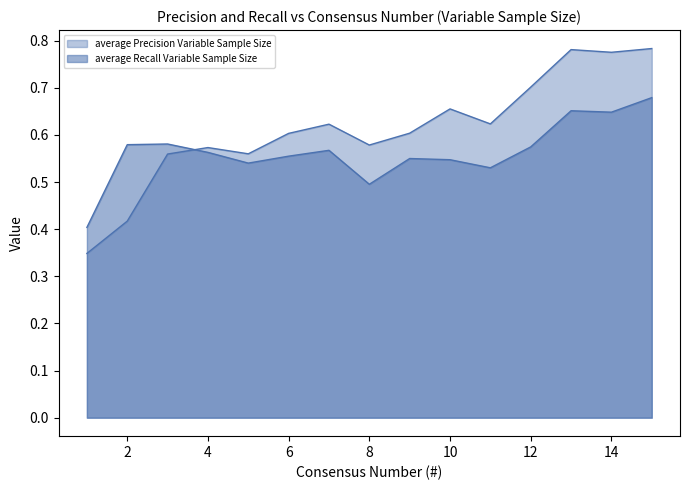

List the series in order of their peak value, highest first.

average Precision Variable Sample Size, average Recall Variable Sample Size